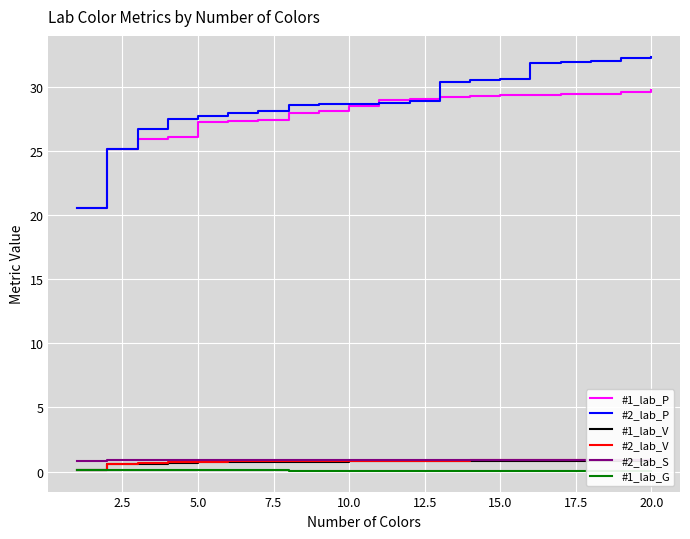

What is the minimum value for #2_lab_P?

20.5